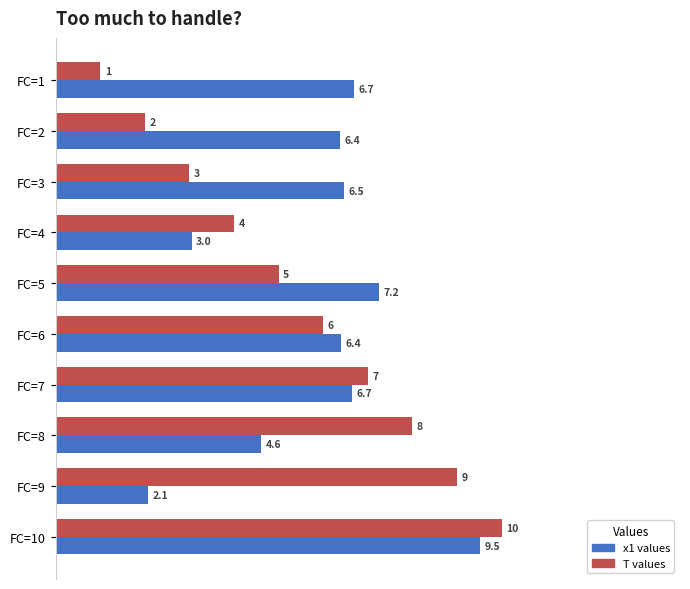

Count the number of categories in the chart.

10